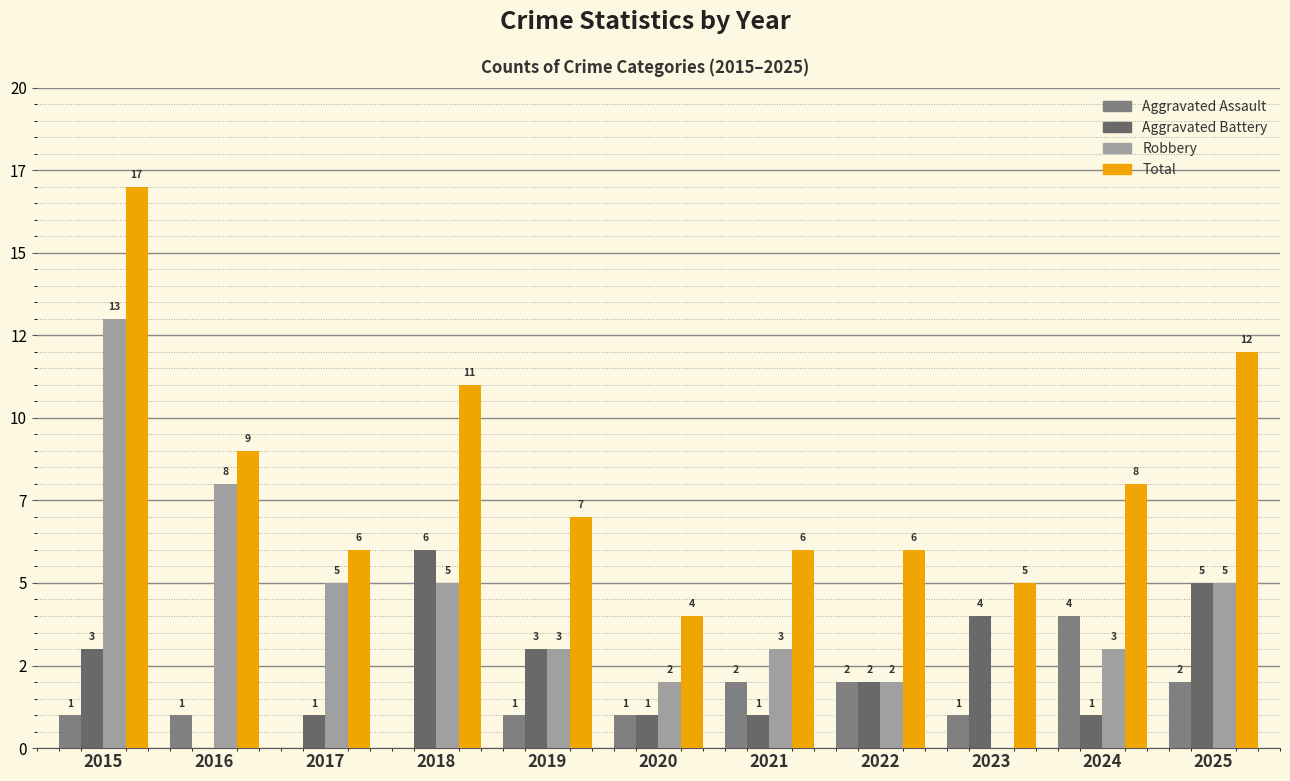

Does the chart contain stacked bars?

No